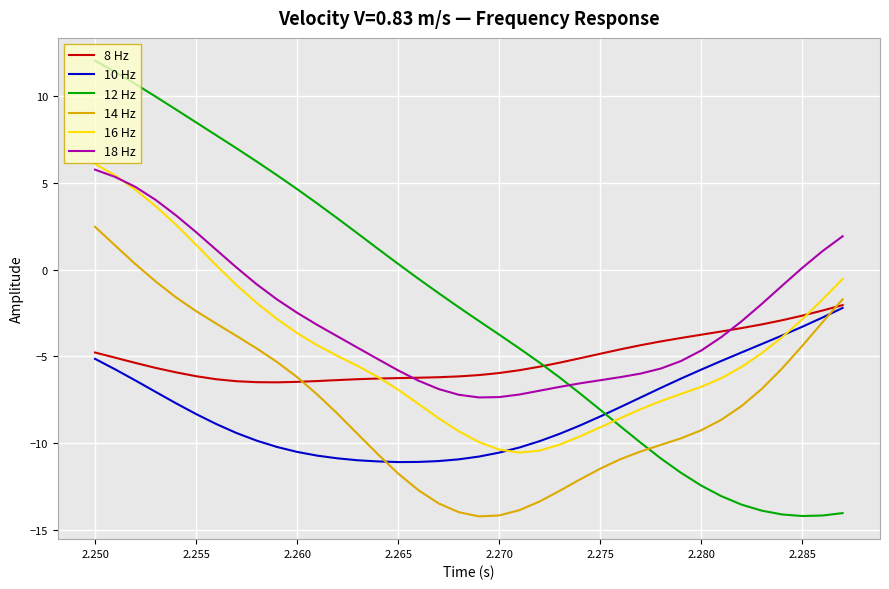

How many values in 14 Hz are above zero?

3